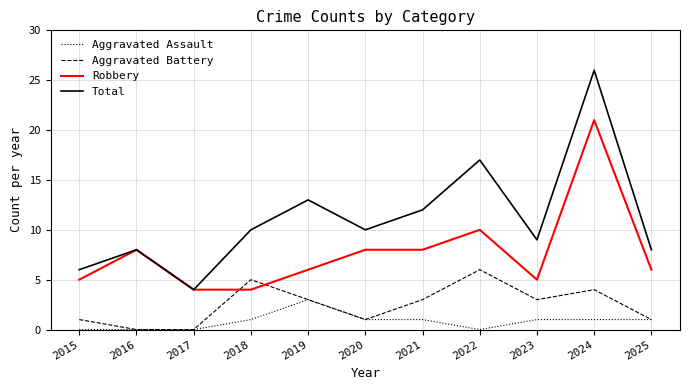

Rank the series by their average value, from lowest to highest.

Aggravated Assault, Aggravated Battery, Robbery, Total